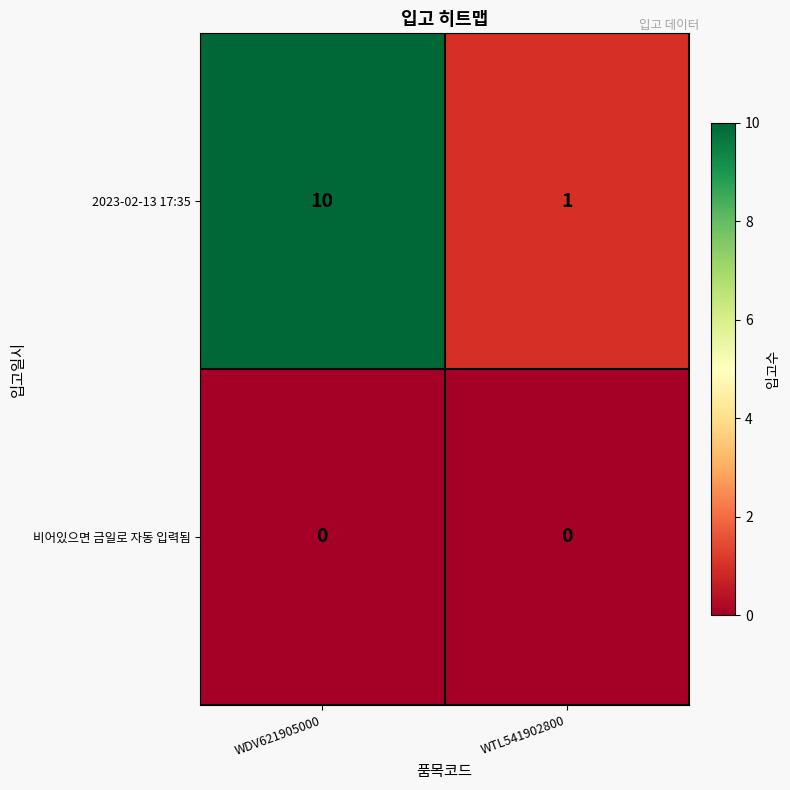

Is it true that 비어있으면 금일로 자동 입력됨 equals 0 at WDV621905000?

True